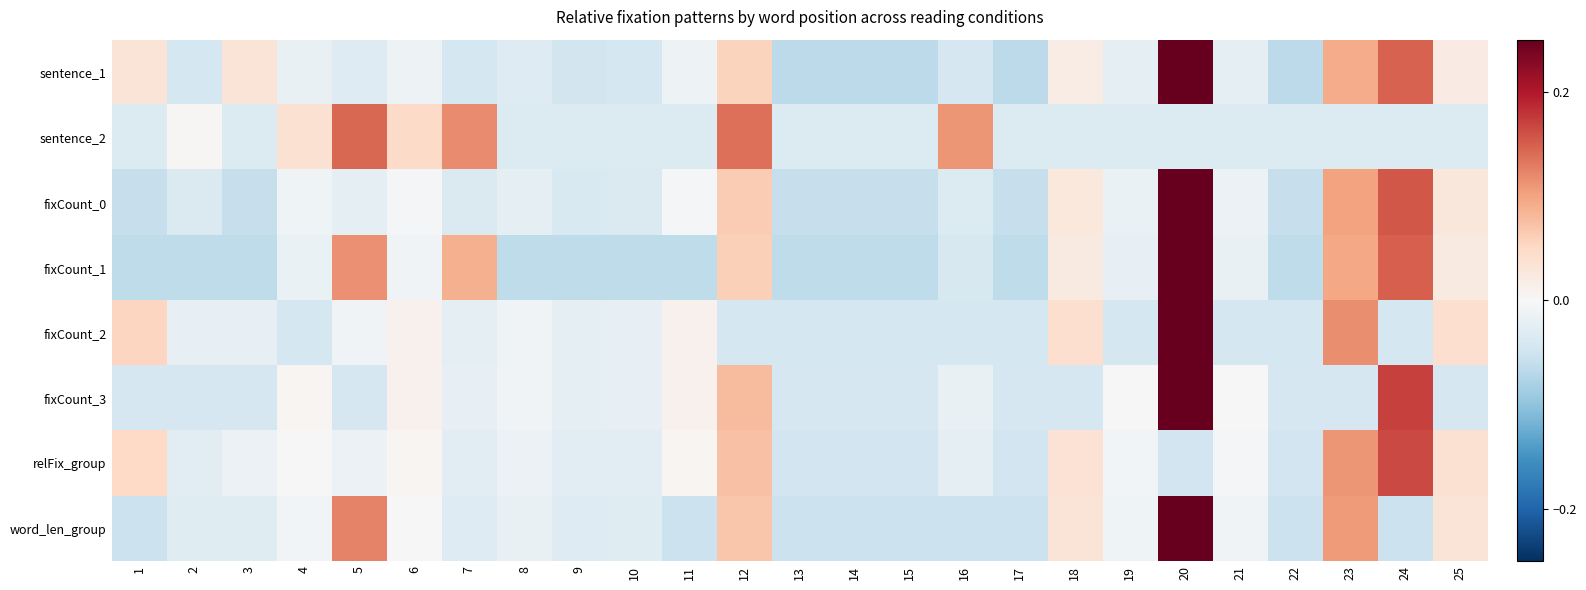

At which category does the chart reach its peak across all series?

20